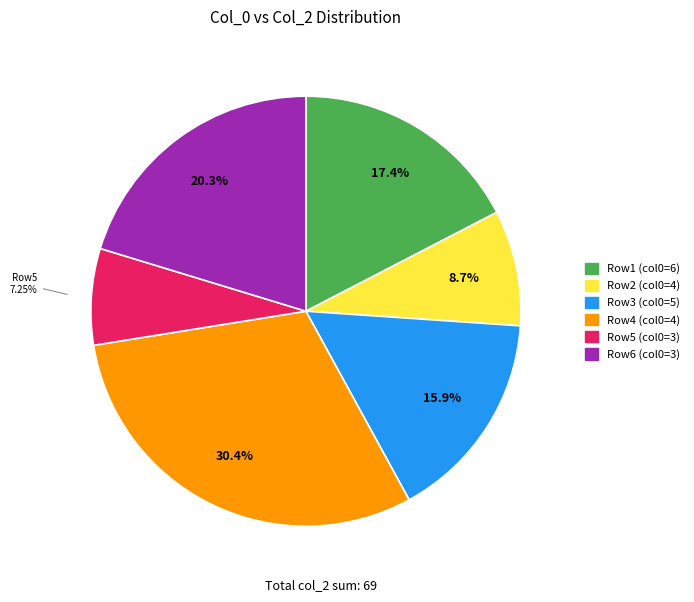

Does any single category account for the majority?

No